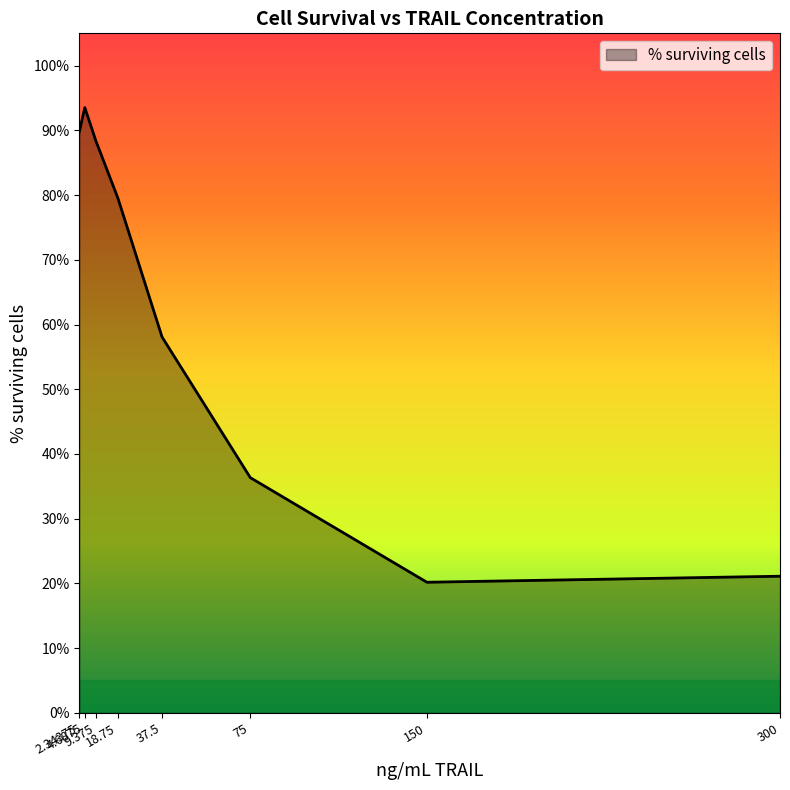

What is the change in value from 18.75 to 75?

-43.2